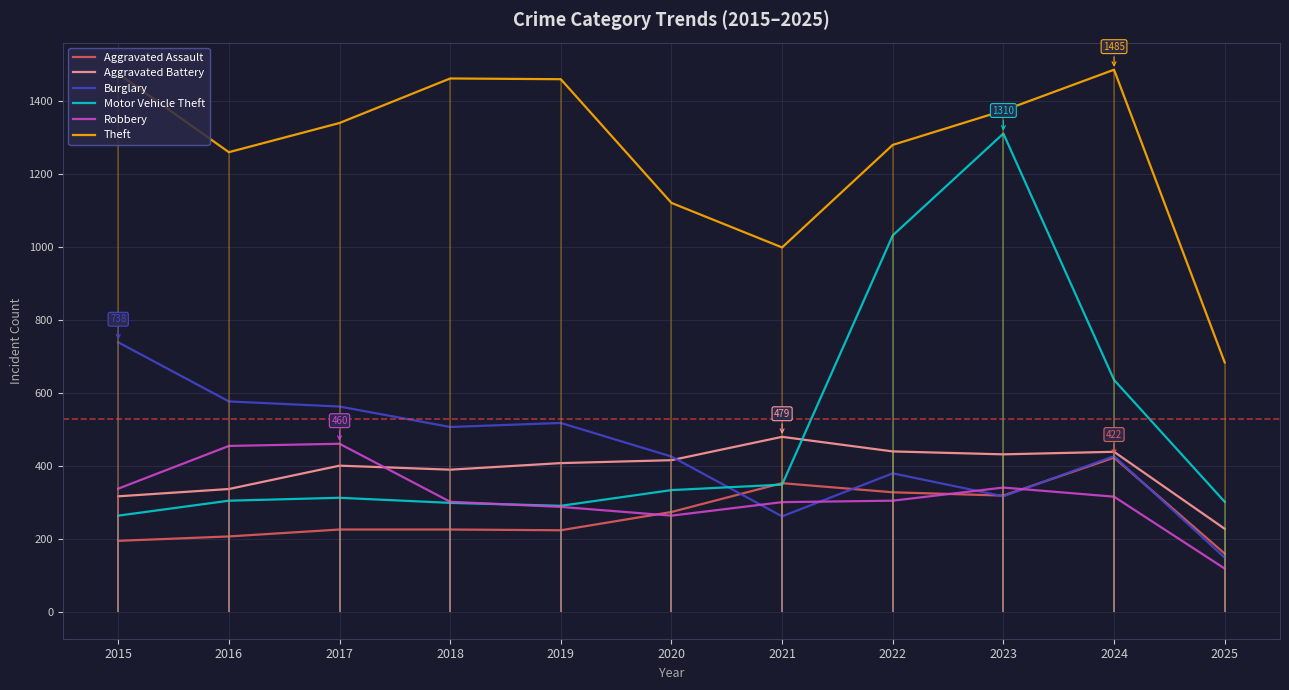

How many categories are shown in the chart?

11